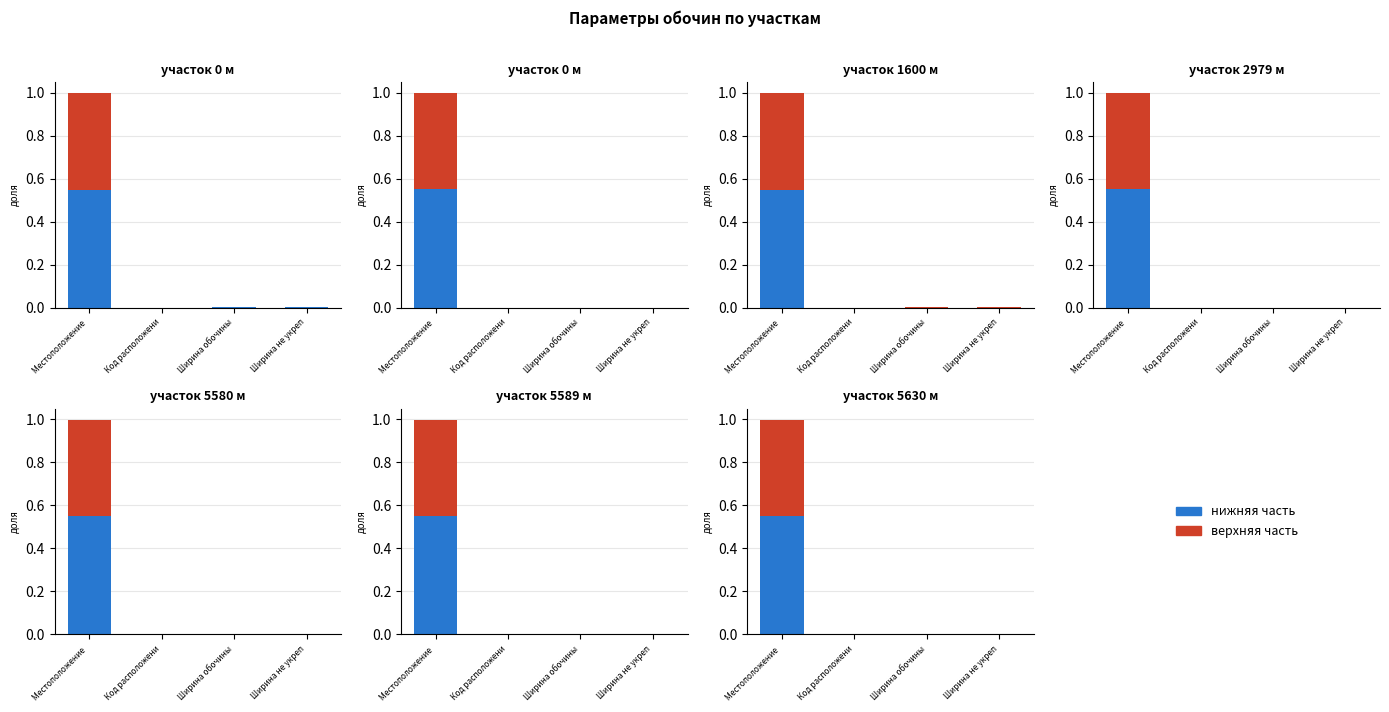

At which category does the chart reach its peak across all series?

Местоположение 